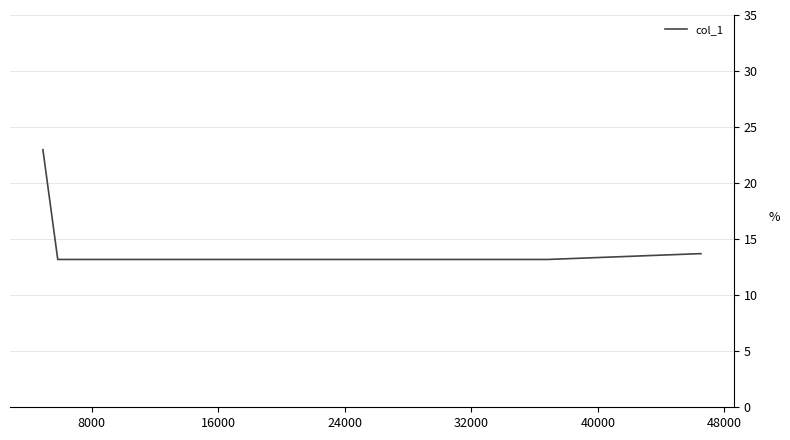

What is the difference between the maximum and minimum values?

9.8